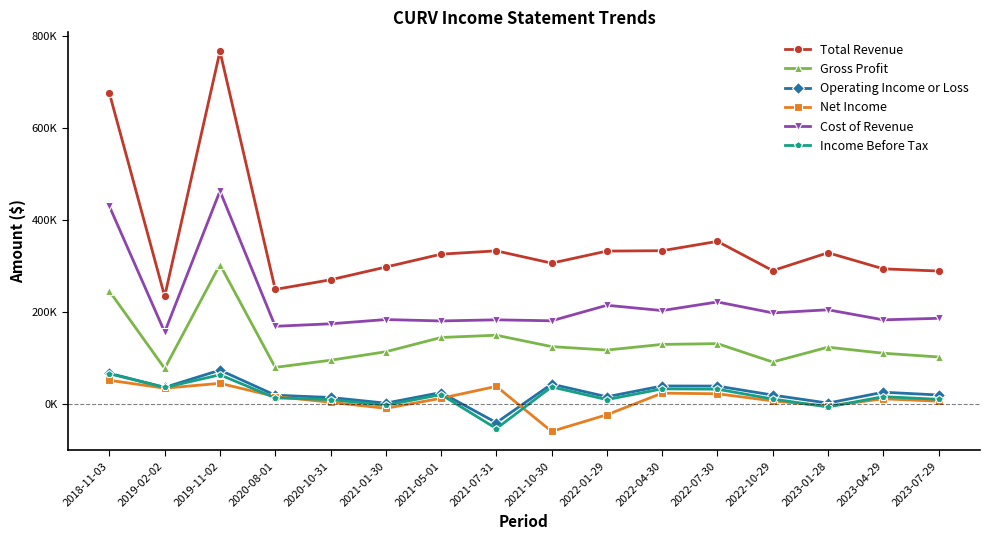

Reading right to left, list all the values displayed in this chart.

Total Revenue: 289100	293900	328800	290000	353500	333200	332400	306200	332900	325700	297700	270100	249200	765900	234200	675000
Gross Profit: 102600	110700	123800	91700	131500	129900	117600	125100	149800	144900	113900	95500	80000	303100	77600	245500
Operating Income or Loss: 20100	26100	2500	19900	39400	39700	16200	43700	-40000	25400	2400	14700	19600	74000	36600	67100
Net Income: 6600	11800	-3800	7300	22700	24100	-22800	-58900	38800	12900	-8800	4300	16800	45400	34800	52000
Cost of Revenue: 186500	183200	205000	198300	222000	203300	214800	181100	183200	180800	183800	174600	169200	462800	156600	429500
Income Before Tax: 10700	16500	-5900	11400	32700	33400	10000	37600	-52800	21000	-2200	10100	13800	63900	36400	66300